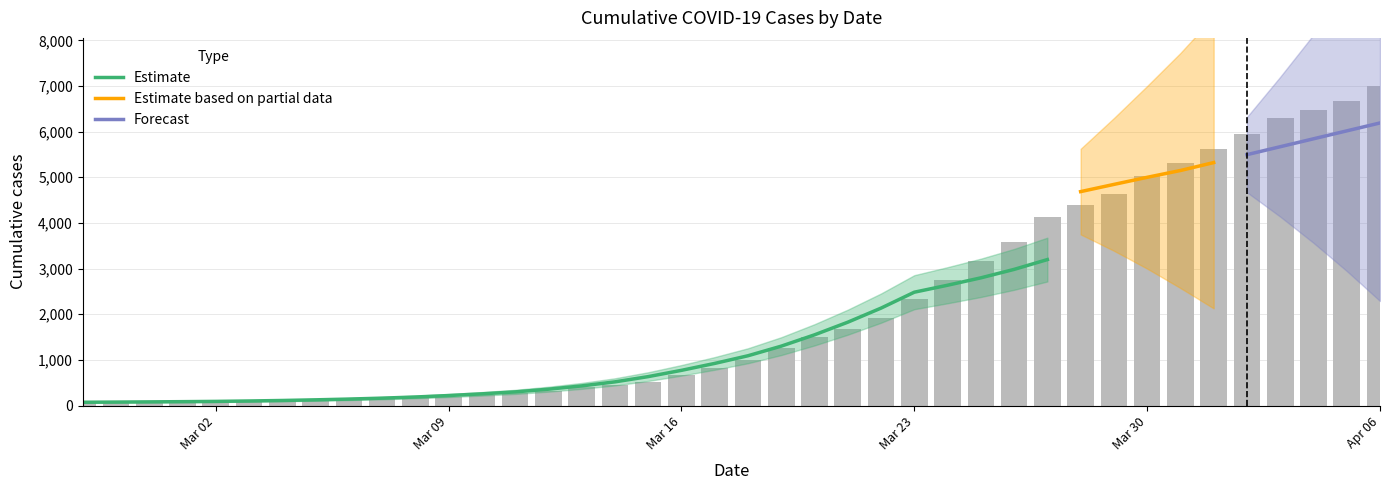

What is the value of the 6th bar from the left?

95